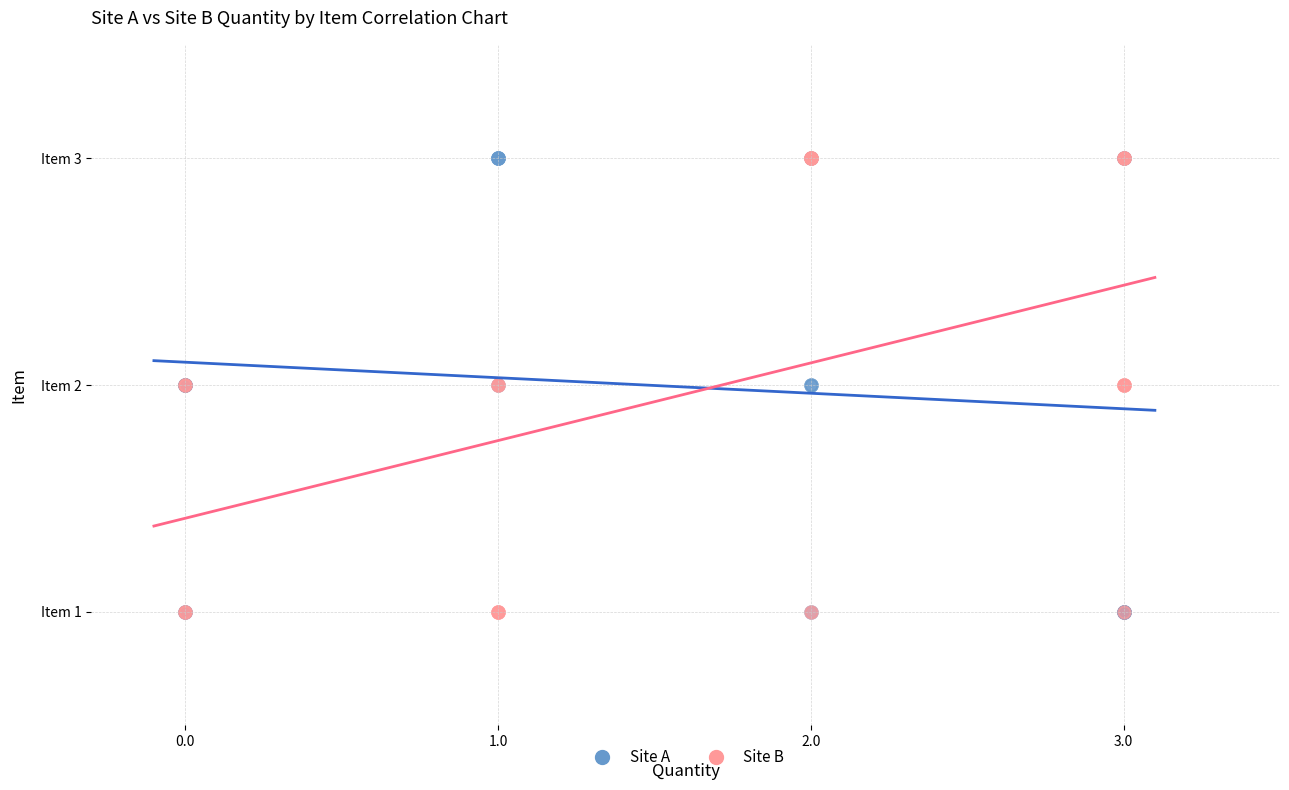

What are all the series names shown in the legend?

Site A, Site B